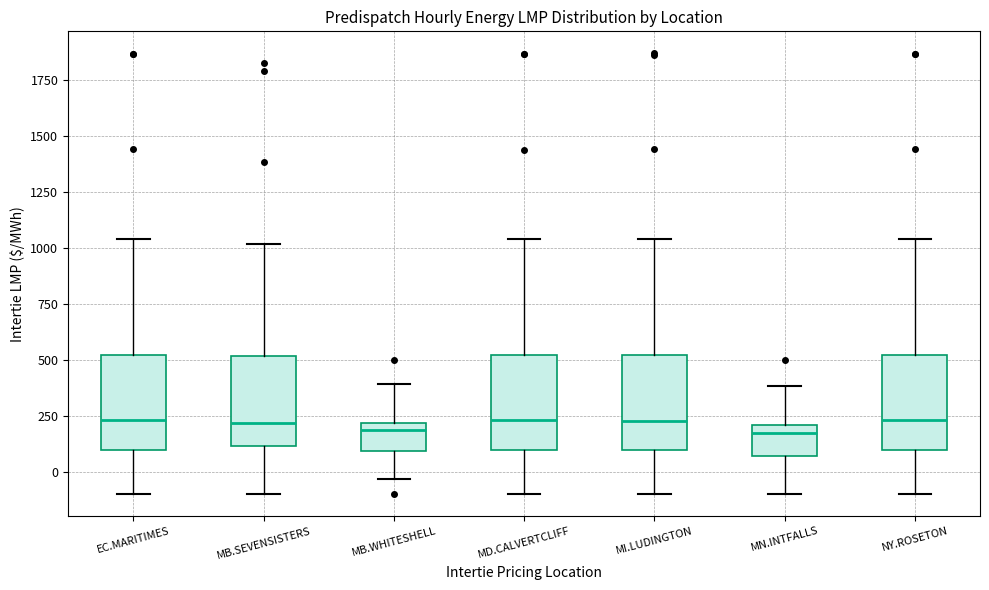

Where does the lower whisker of the box for NY.ROSETON end on the y-axis? The values are not printed on the chart, so give them approximately, as read against the axis.

-100